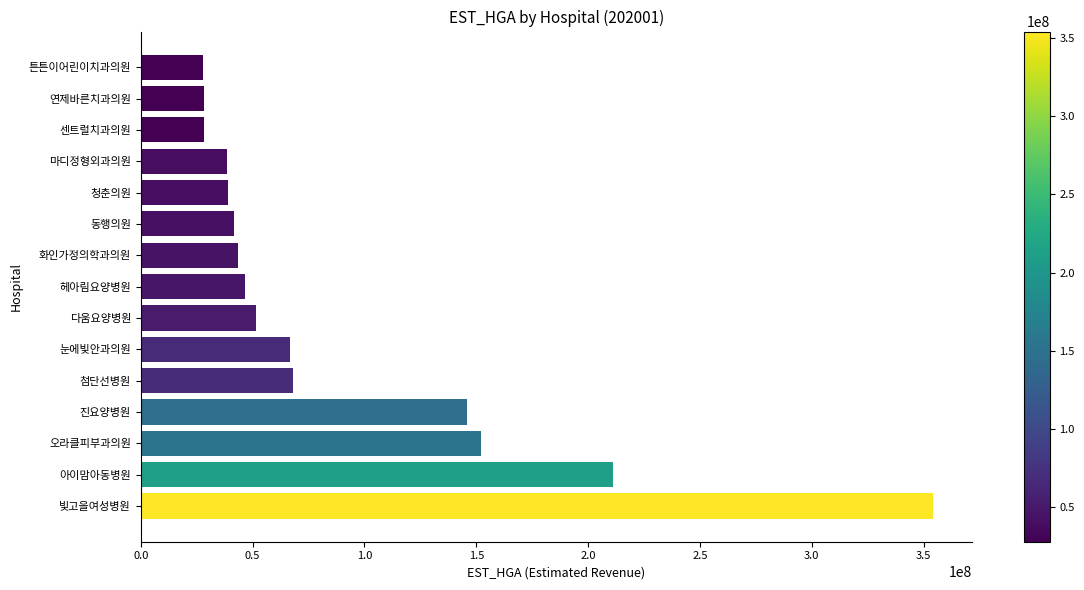

What is the difference between the maximum and minimum values?

325990964